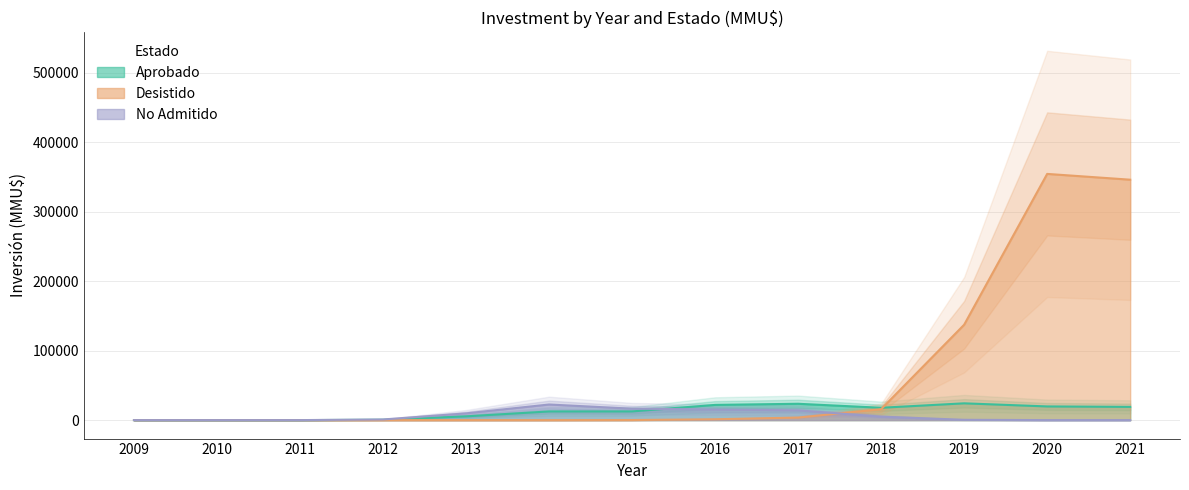

At how many categories does at least one series exceed 115362?

1